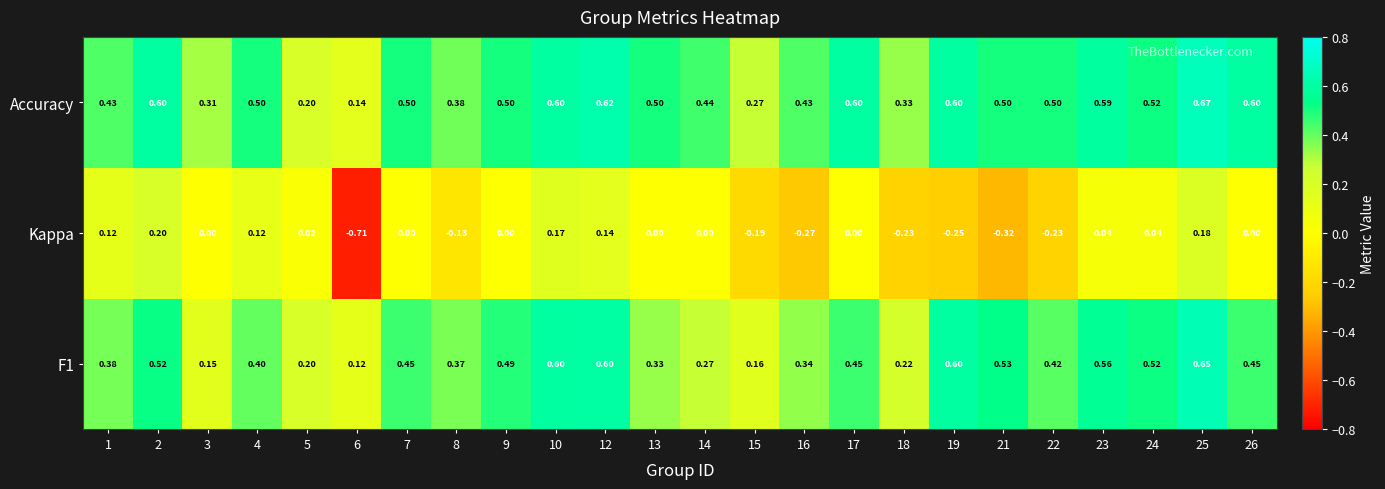

At which category is the sum across all series the highest?

25